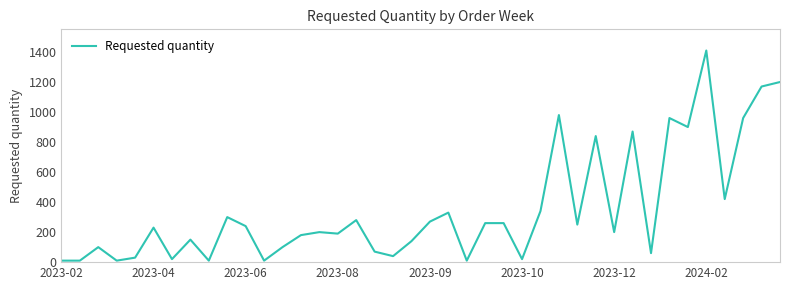

What is the maximum value shown in the chart?

1410